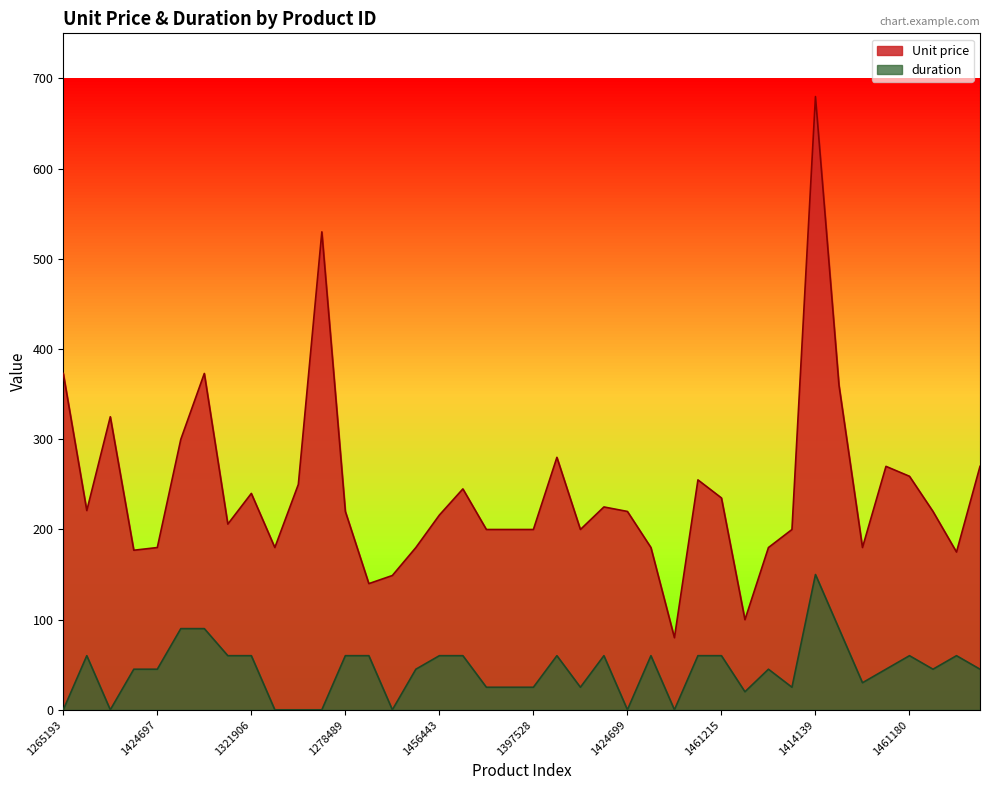

Rank the series at 1414139 from lowest to highest value.

duration, Unit price